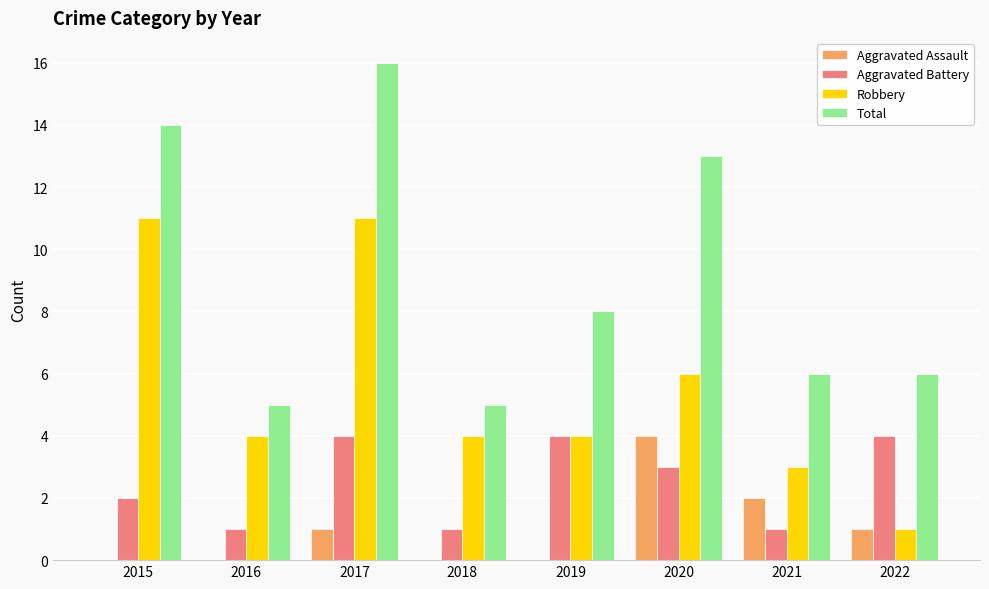

Which category has the highest value across all series?

2017